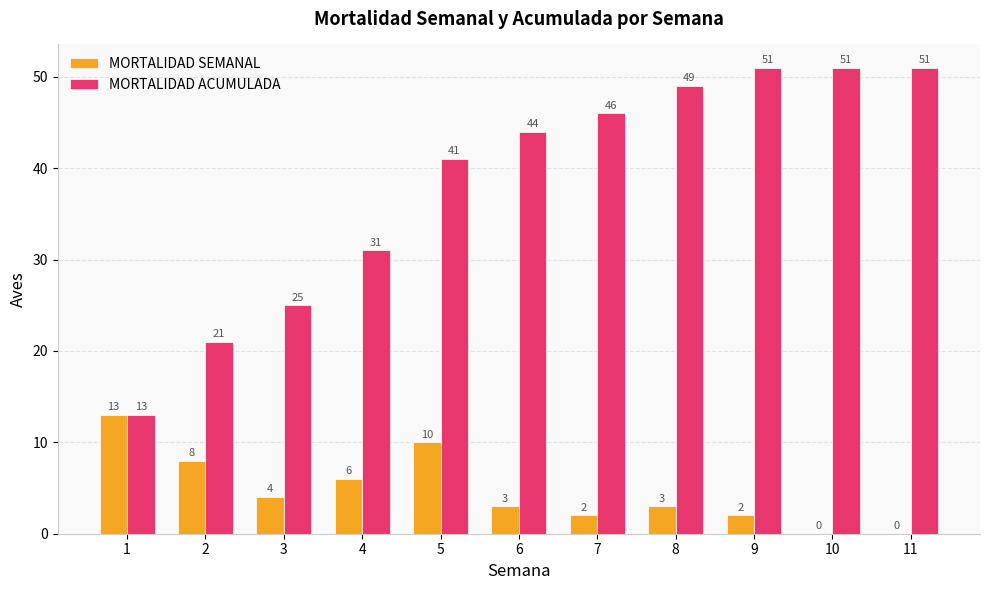

What are all the series names shown in the legend?

MORTALIDAD SEMANAL, MORTALIDAD ACUMULADA